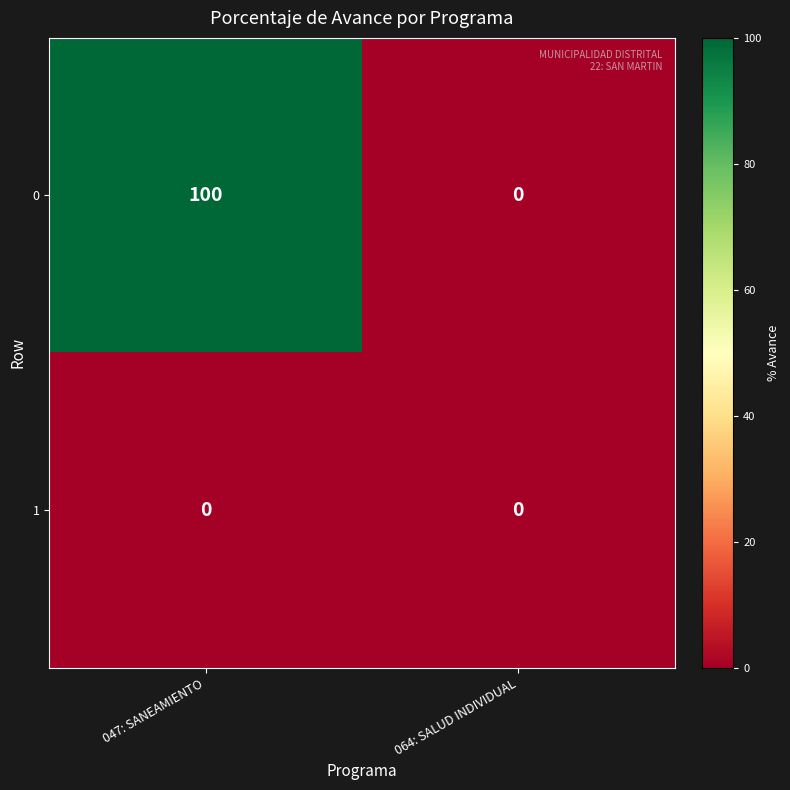

Reading left to right, extract all data points from this chart.

0: 047: SANEAMIENTO=100	064: SALUD INDIVIDUAL=0
1: 047: SANEAMIENTO=0	064: SALUD INDIVIDUAL=0